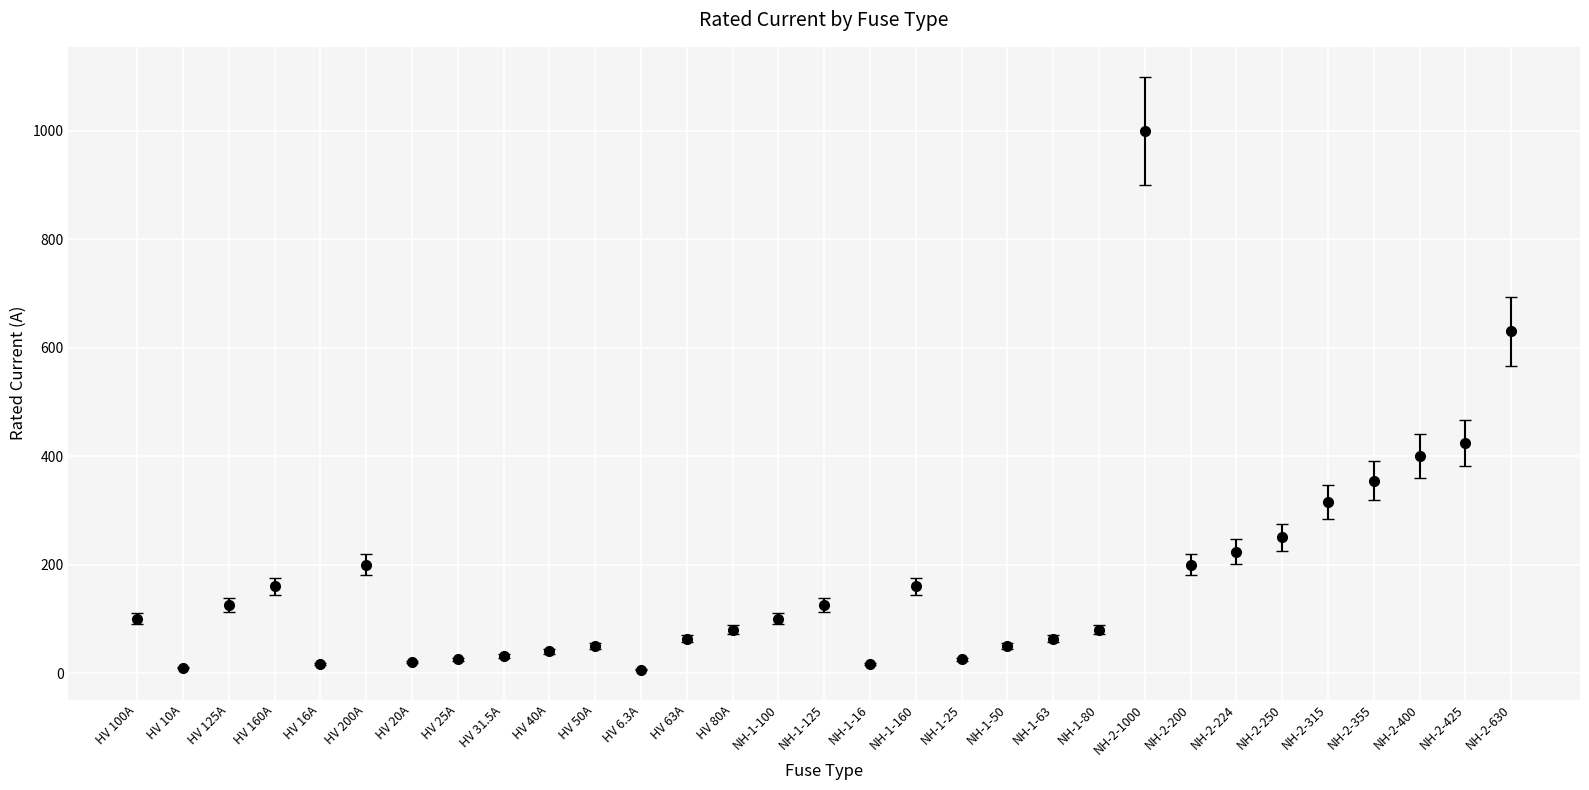

What is the change in value from NH-1-125 to NH-2-425?

+300.0